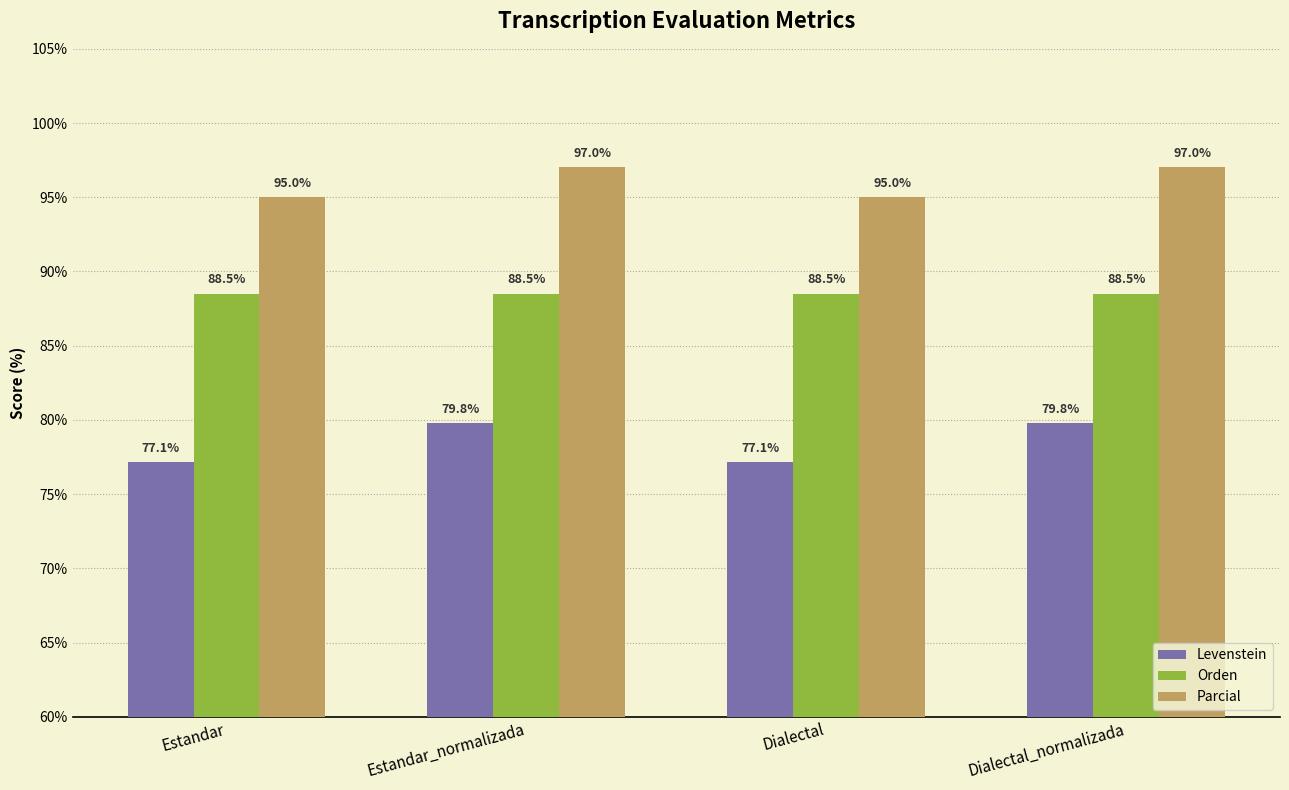

What are all the series names shown in the legend?

Levenstein, Orden, Parcial